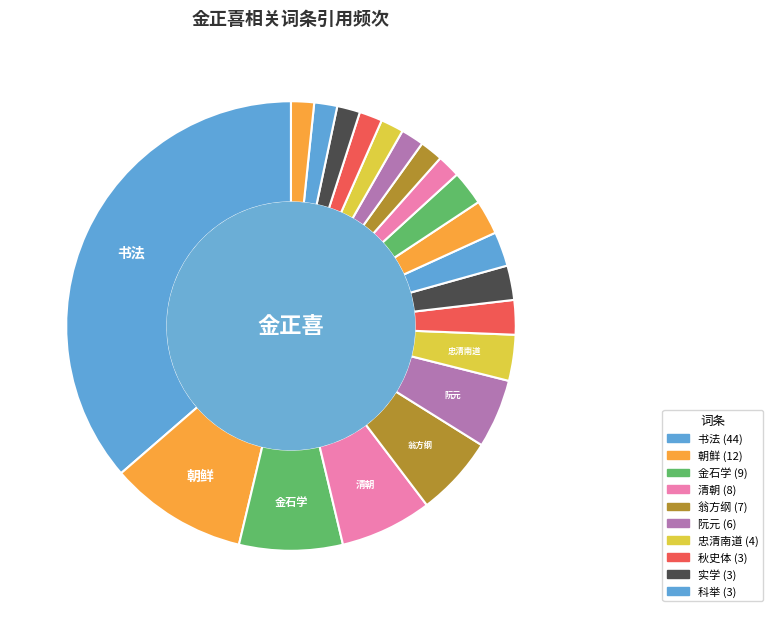

How many segments does this pie chart have?

20